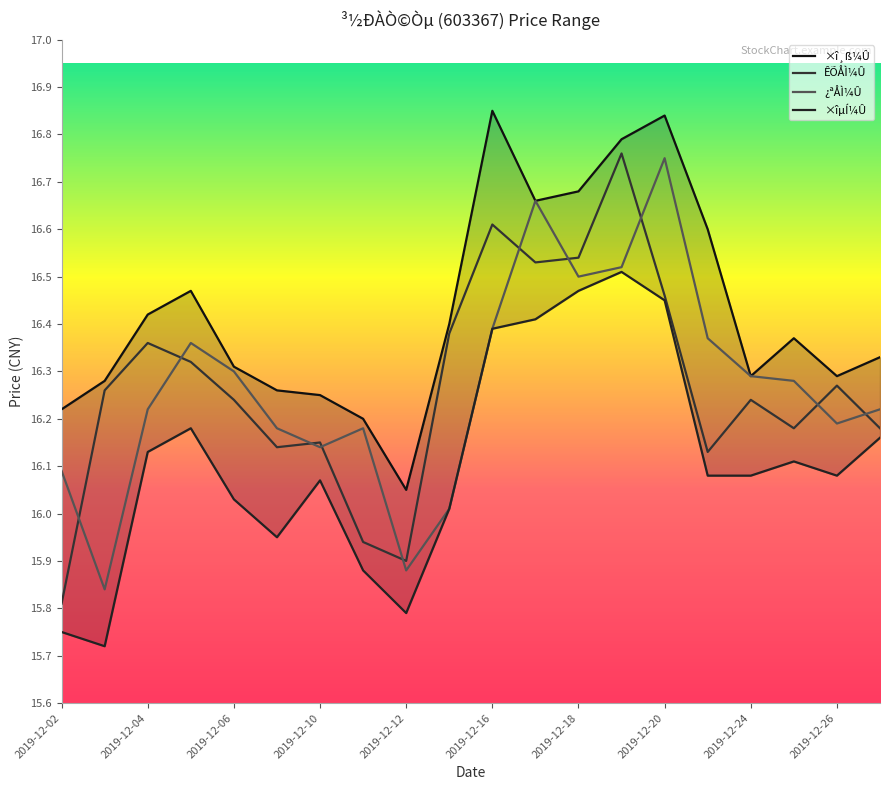

How many lines are shown in the chart?

4